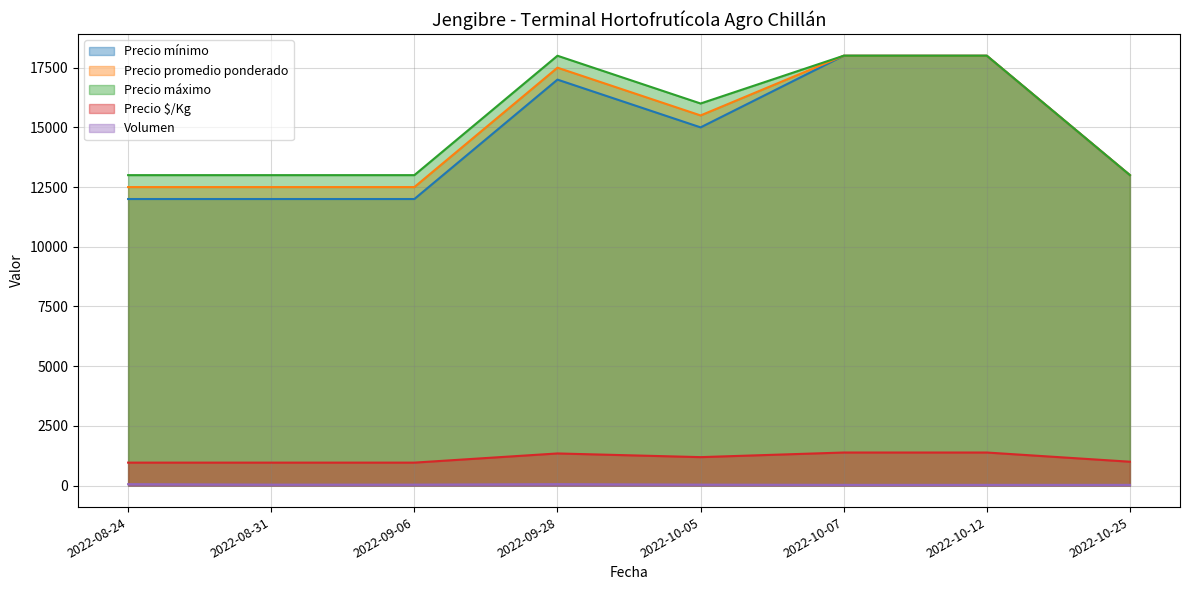

The value of Volumen at 2022-09-28 is 60. True or false?

True